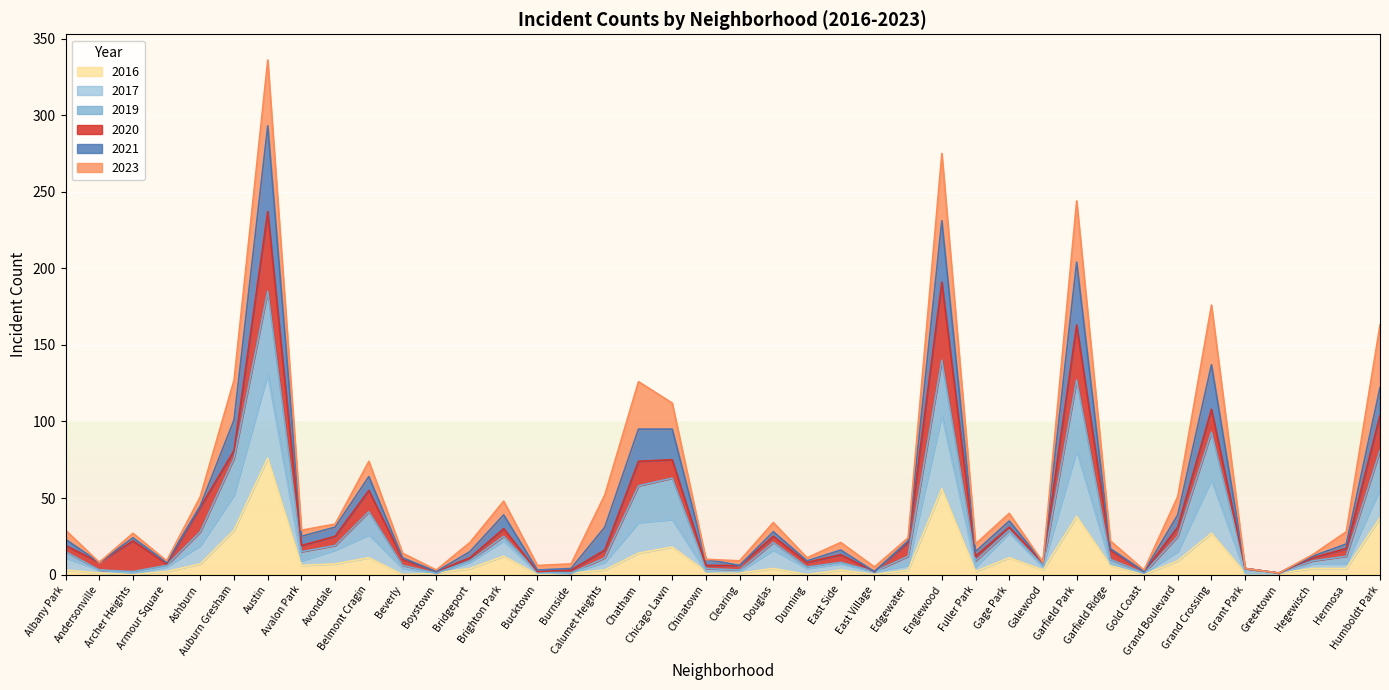

The value of 2016 at Burnside is 2. True or false?

False